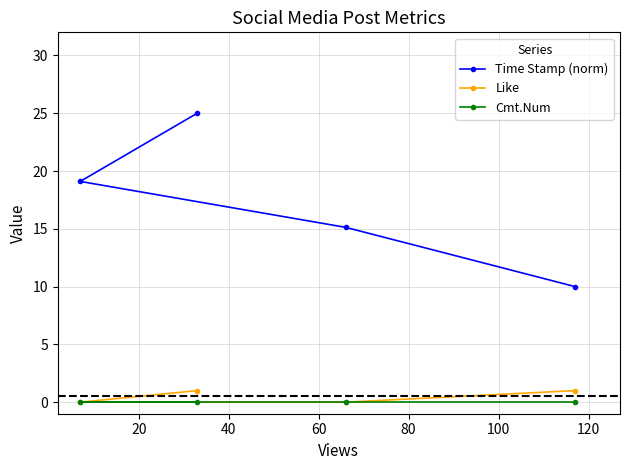

List the series in order of their peak value, lowest first.

Cmt.Num, Like, Time Stamp (norm)